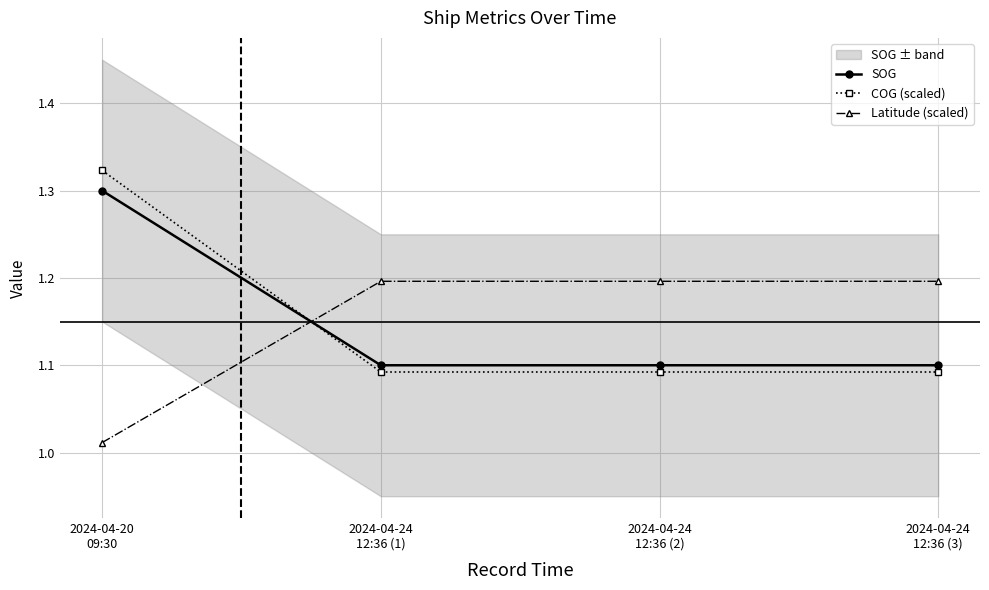

Which series changed the most between 2024-04-20
09:30 and 2024-04-24
12:36 (1)?

COG (scaled)